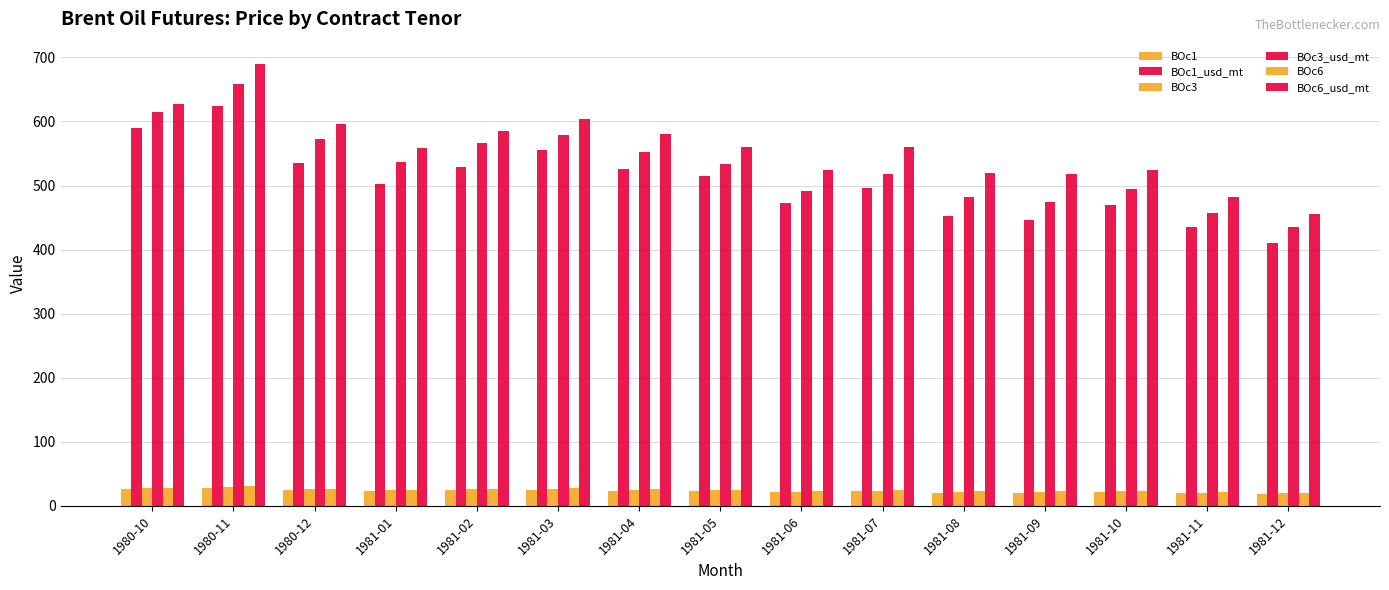

Which category has the lowest value across all series?

1981-12